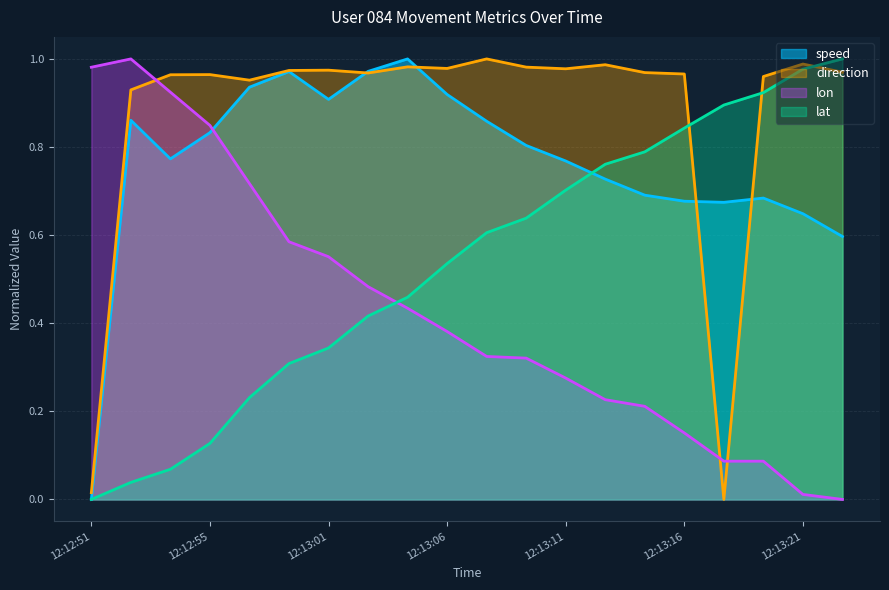

What is the sum of the speed values at 12:13:06 and 12:12:55?

1.8